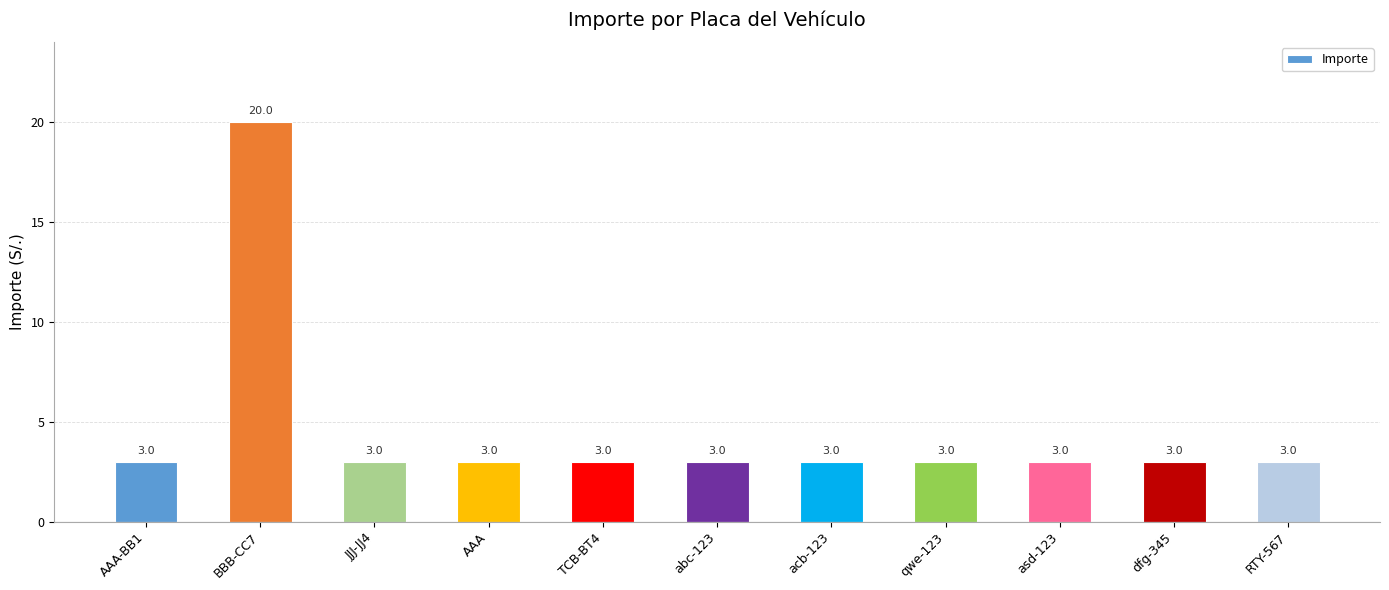

What is the maximum value shown in the chart?

20